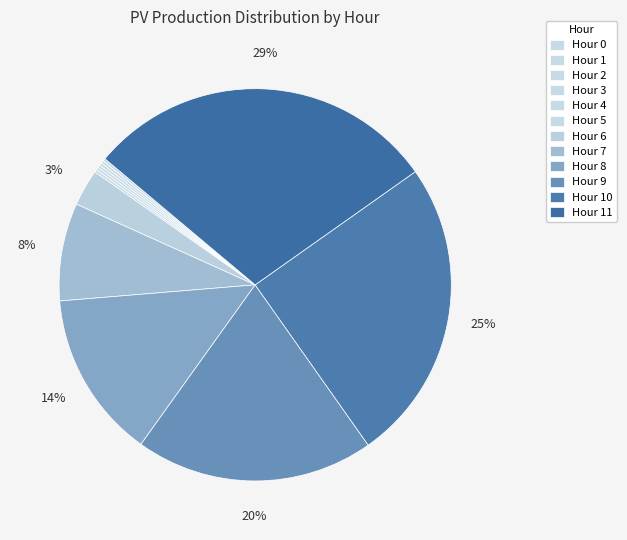

Count the number of slices in the pie.

12